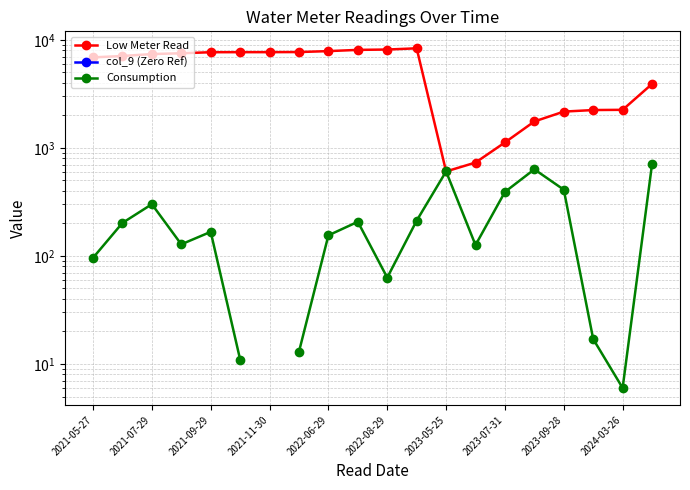

What are all the series names shown in the legend?

Low Meter Read, col_9 (Zero Ref), Consumption